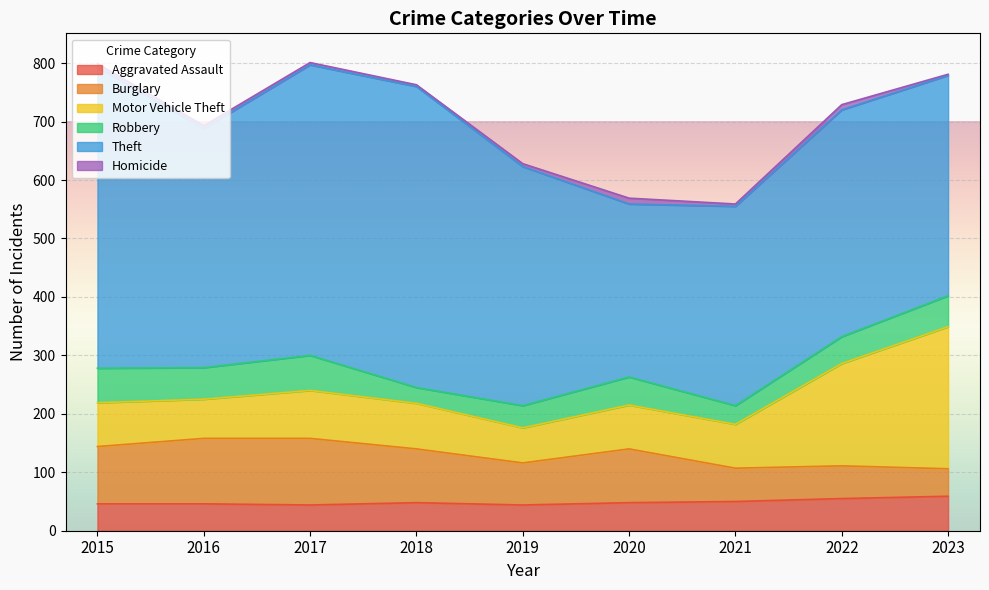

What is the value of the Motor Vehicle Theft point at the 5th from the left?

60